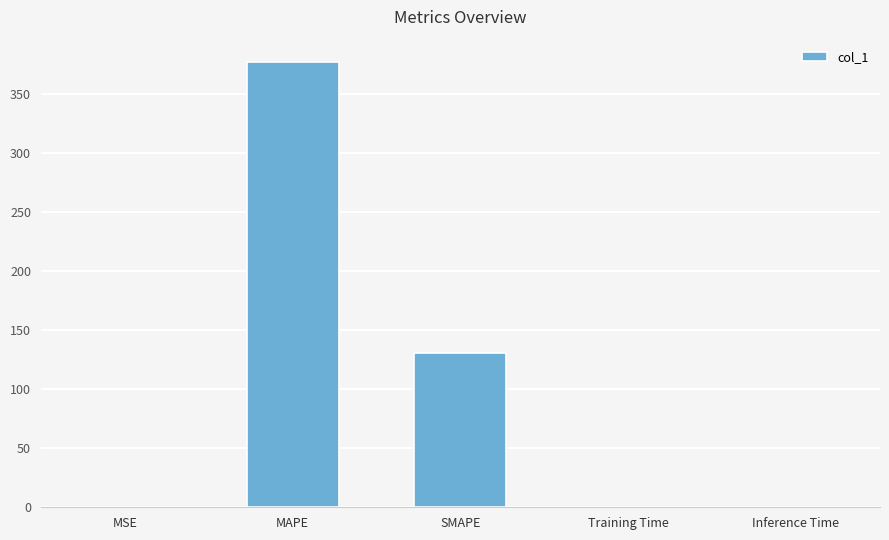

Does the chart contain stacked bars?

No